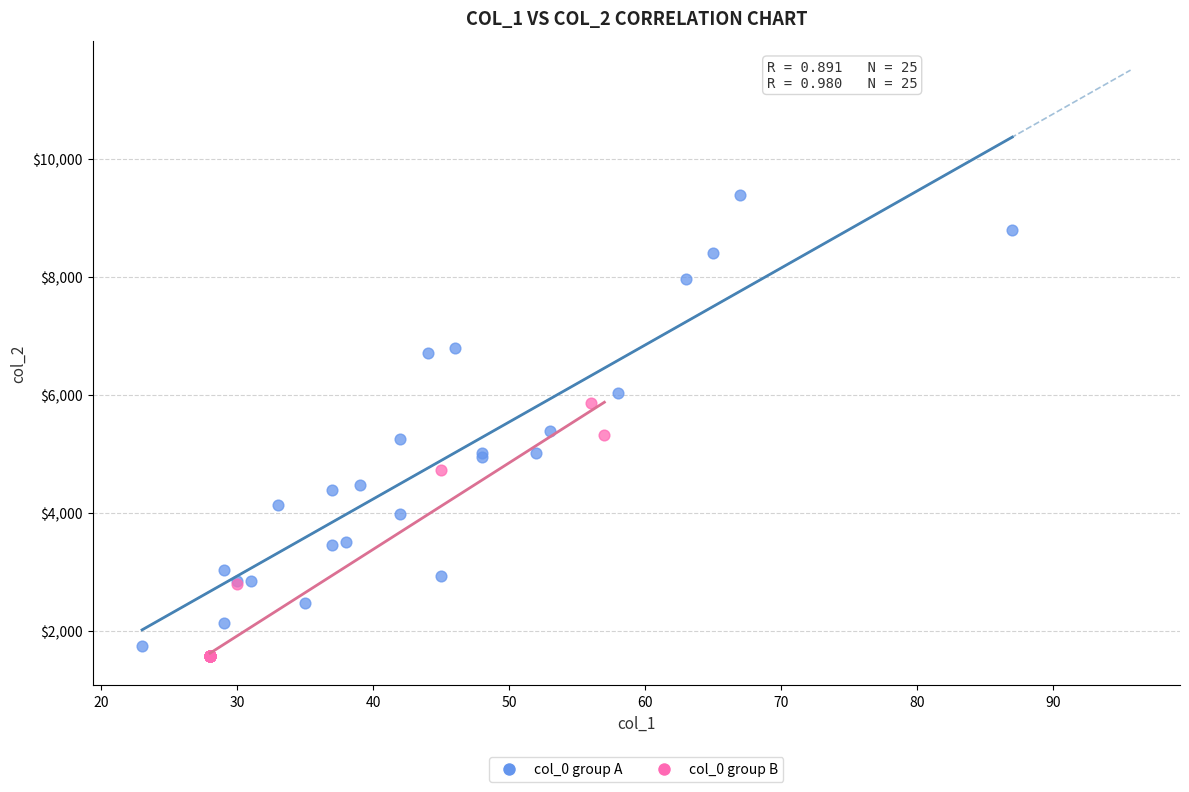

What are all the series names shown in the legend?

col_0 group A, col_0 group B